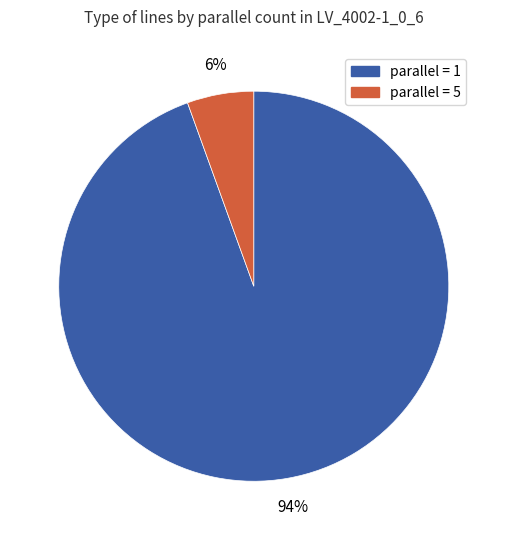

Is there any slice that represents more than half of the pie?

Yes